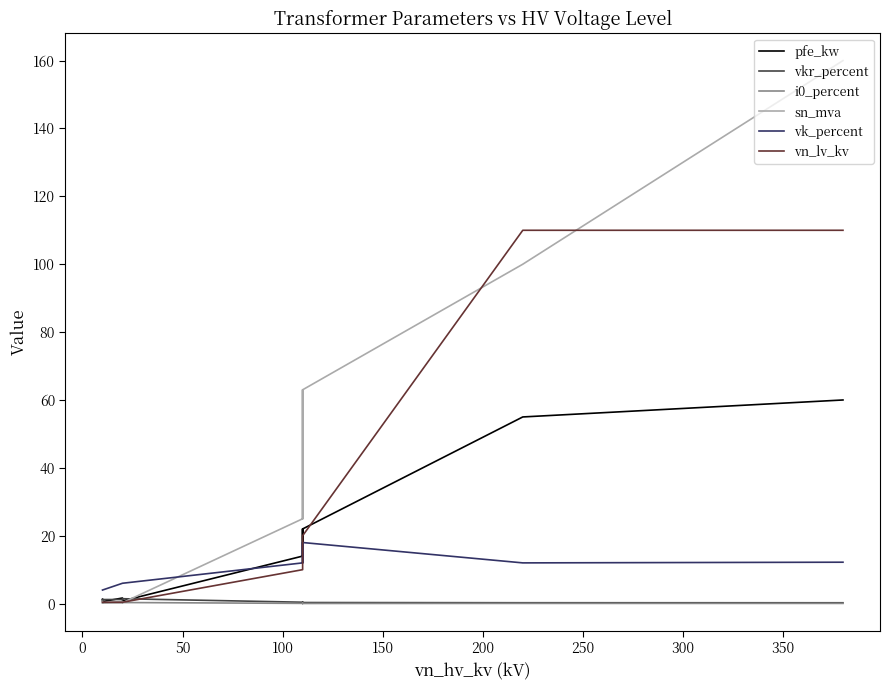

What is the greatest value displayed?

160.0